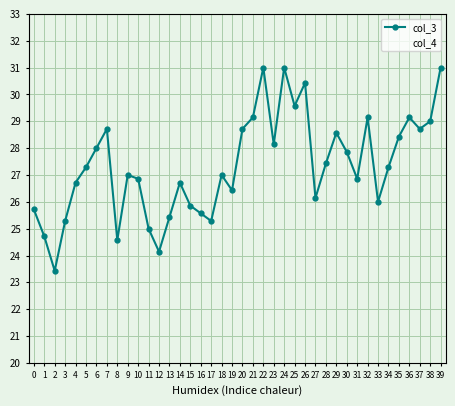

Is it true that the value at 11 is 25.0?

True